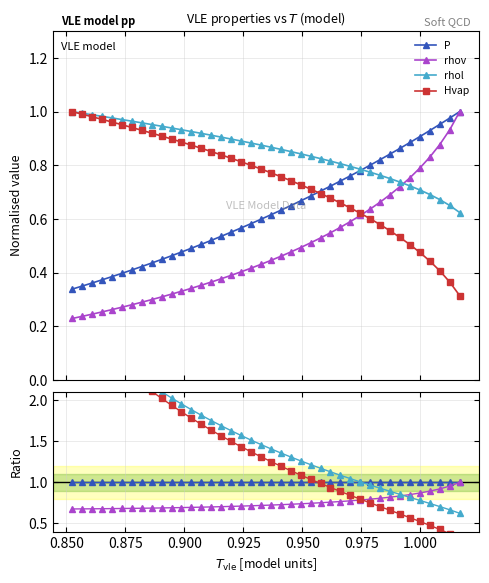

How many lines are shown in the chart?

4